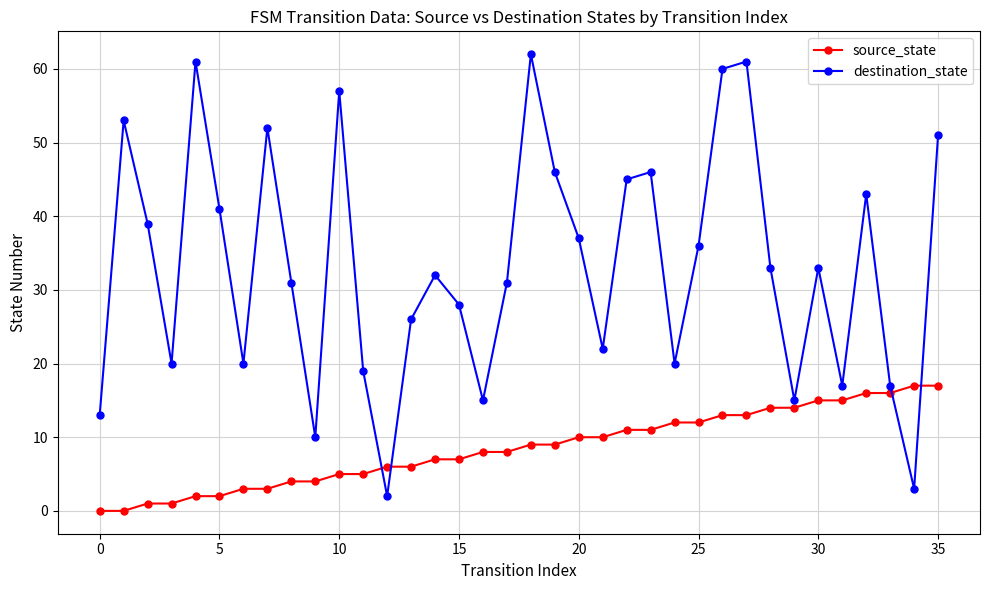

Which series has the largest range (max minus min)?

destination_state